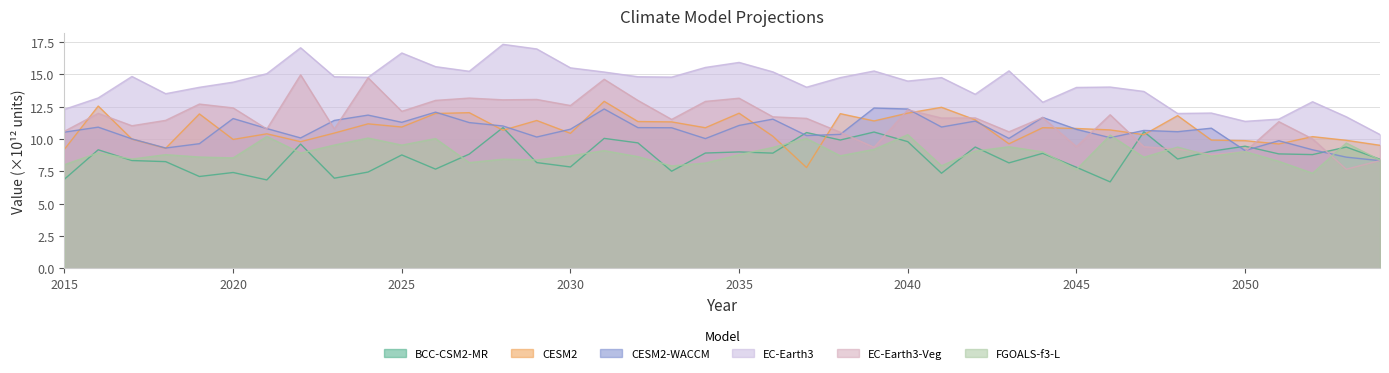

What is the difference between the CESM2-WACCM values at 2029 and 2040?

2.2